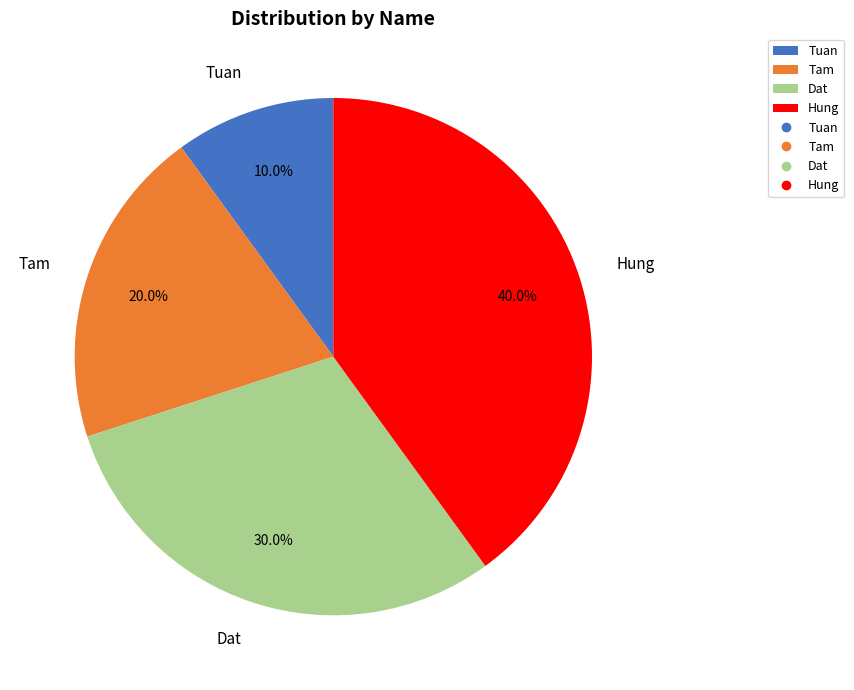

Rank the categories by value from highest to lowest.

Hung, Dat, Tam, Tuan